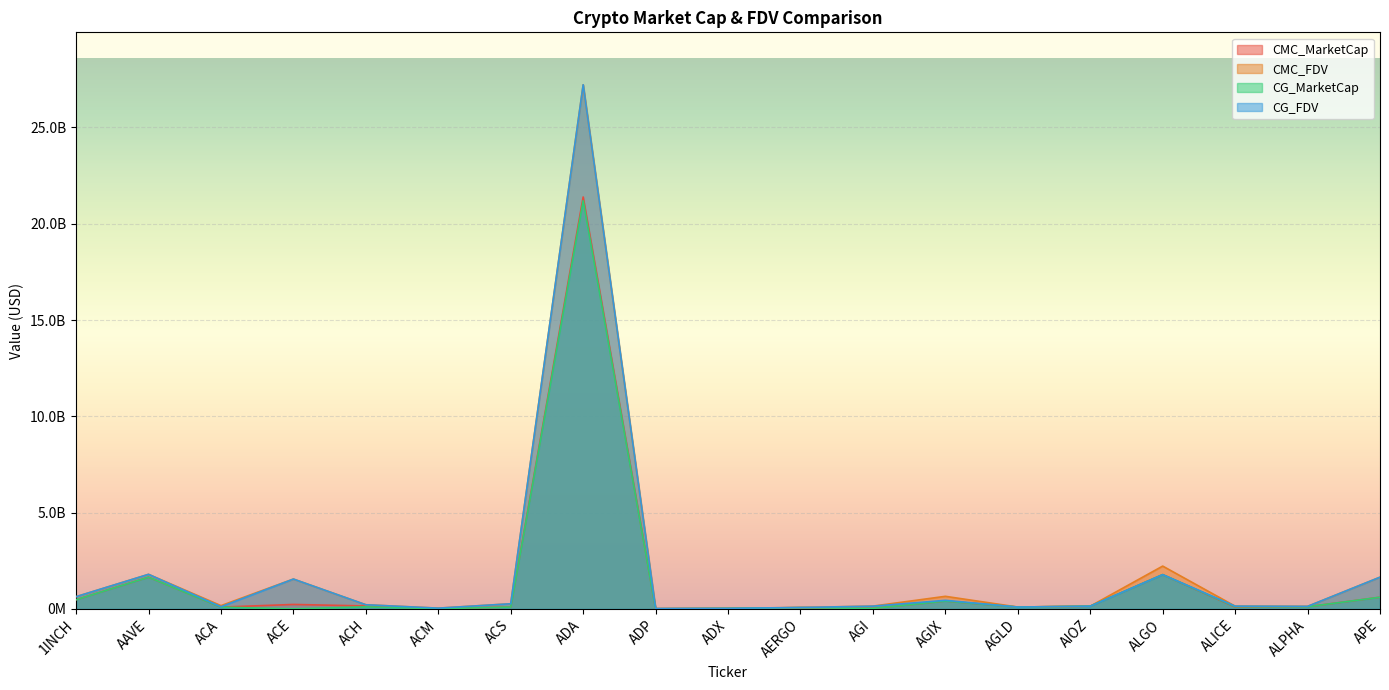

At which category is the sum across all series the highest?

ADA